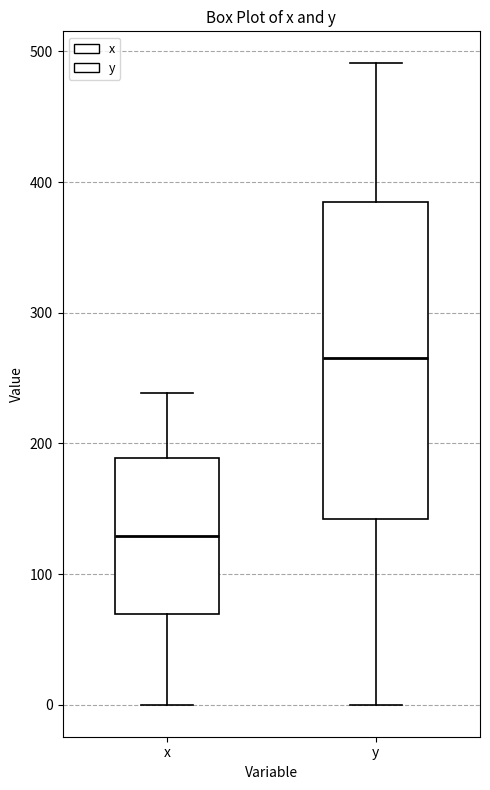

Which box is the tallest, from its lower edge to its upper edge?

y